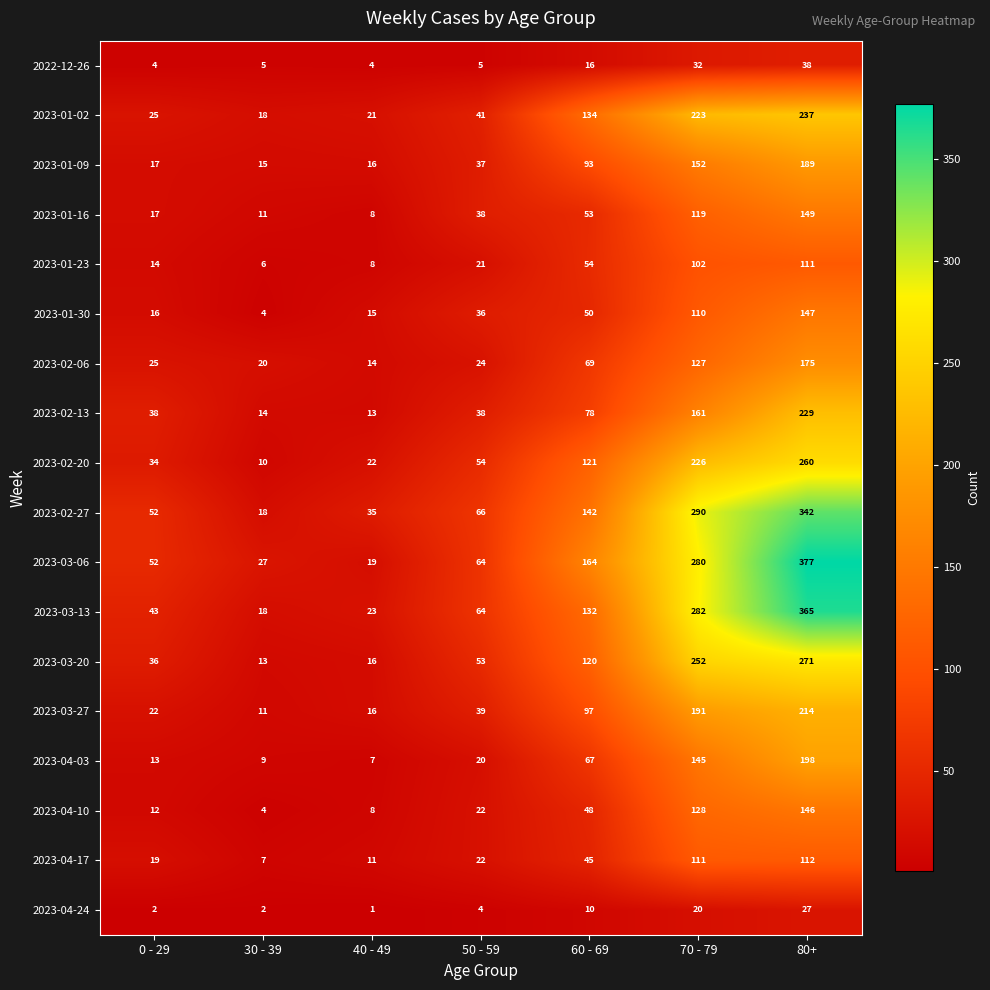

Is it true that 2023-03-06 equals 377 at 80+?

True